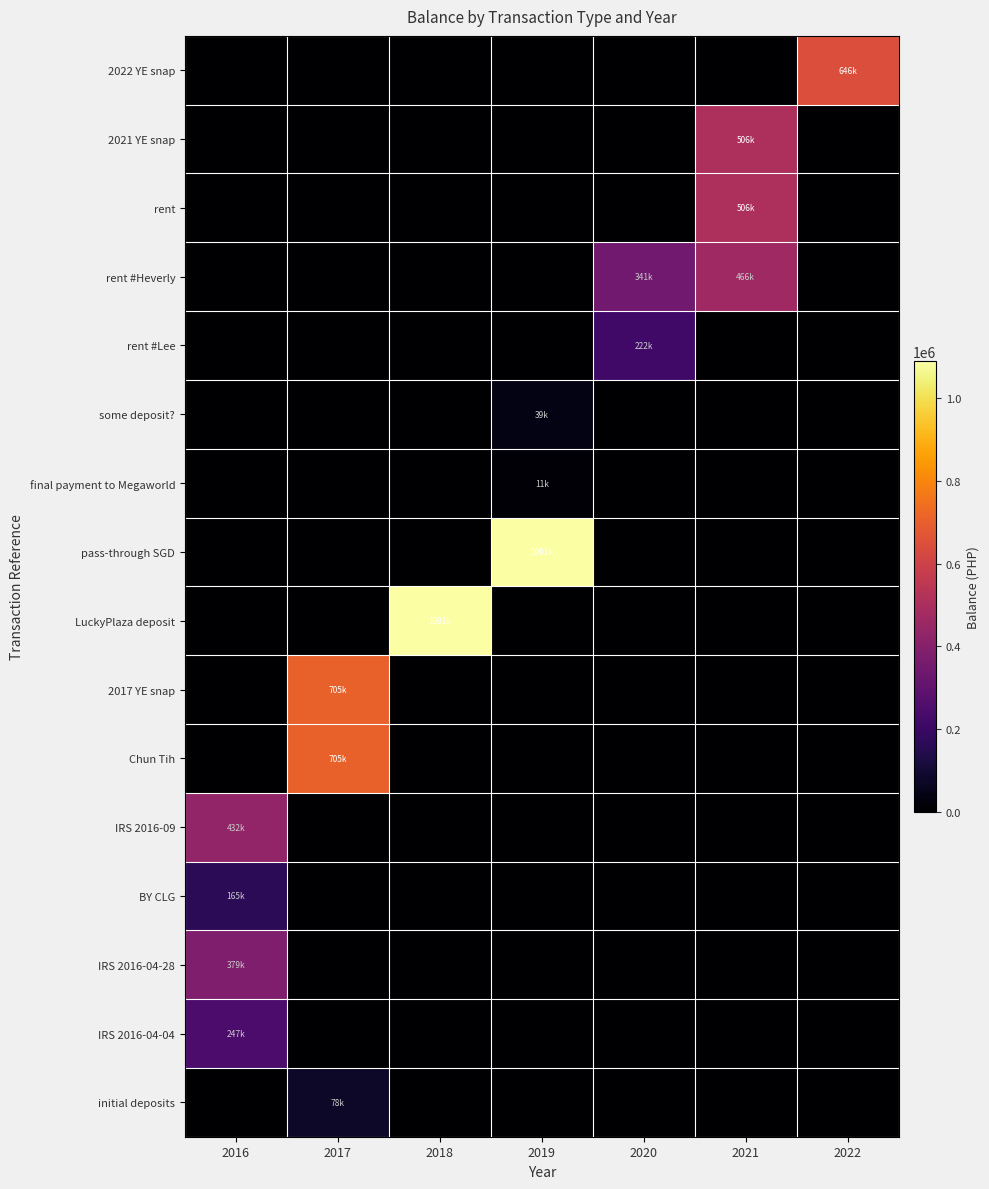

What is the greatest value displayed?

1090821.7